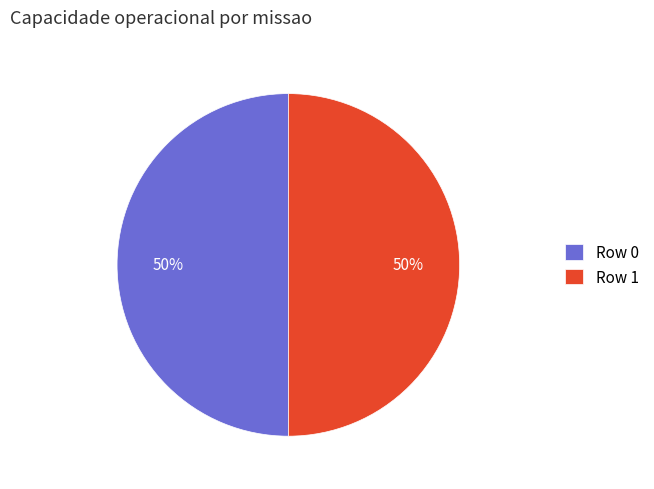

Combined, do Row 0 and Row 1 account for over 50%?

Yes